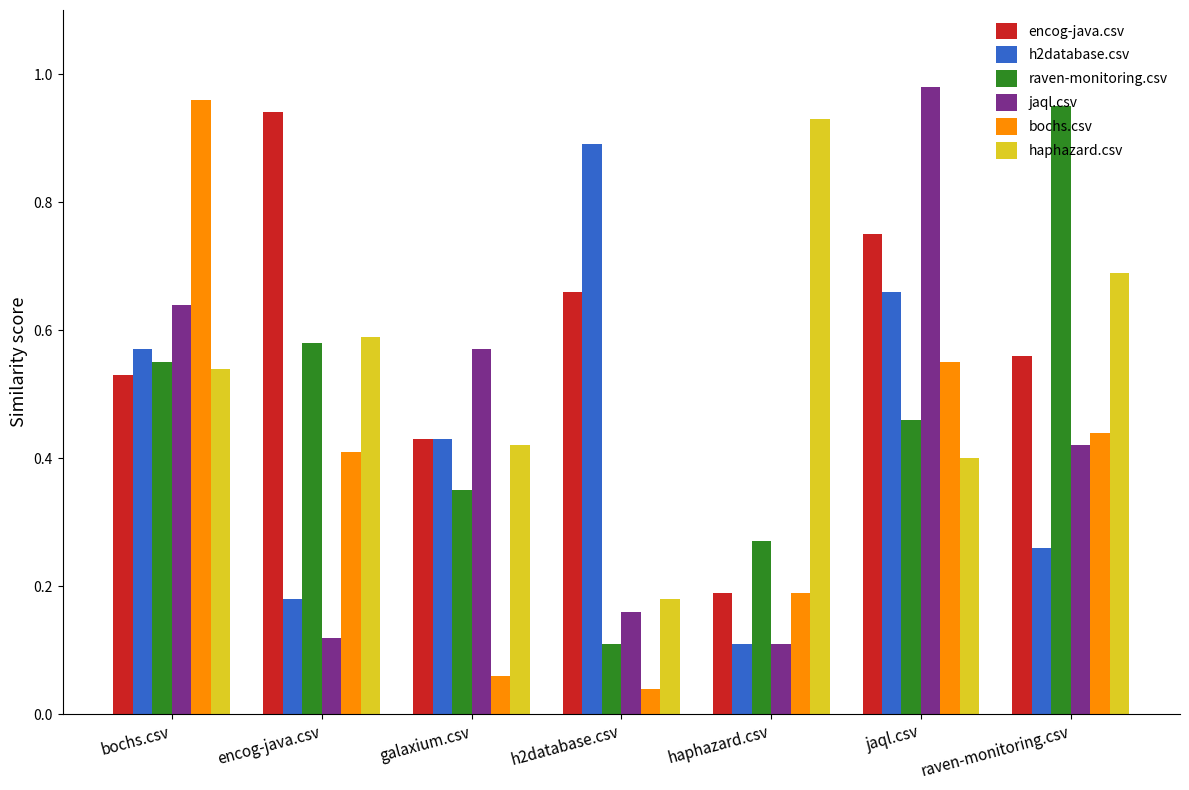

List the labels in order of bochs.csv value, largest first.

bochs.csv, jaql.csv, raven-monitoring.csv, encog-java.csv, haphazard.csv, galaxium.csv, h2database.csv